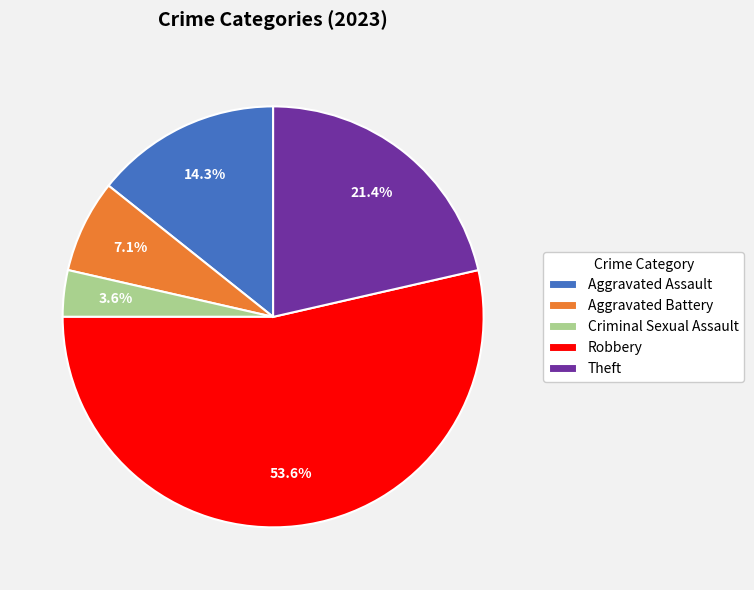

Which has a higher value, Criminal Sexual Assault or Aggravated Battery?

Aggravated Battery